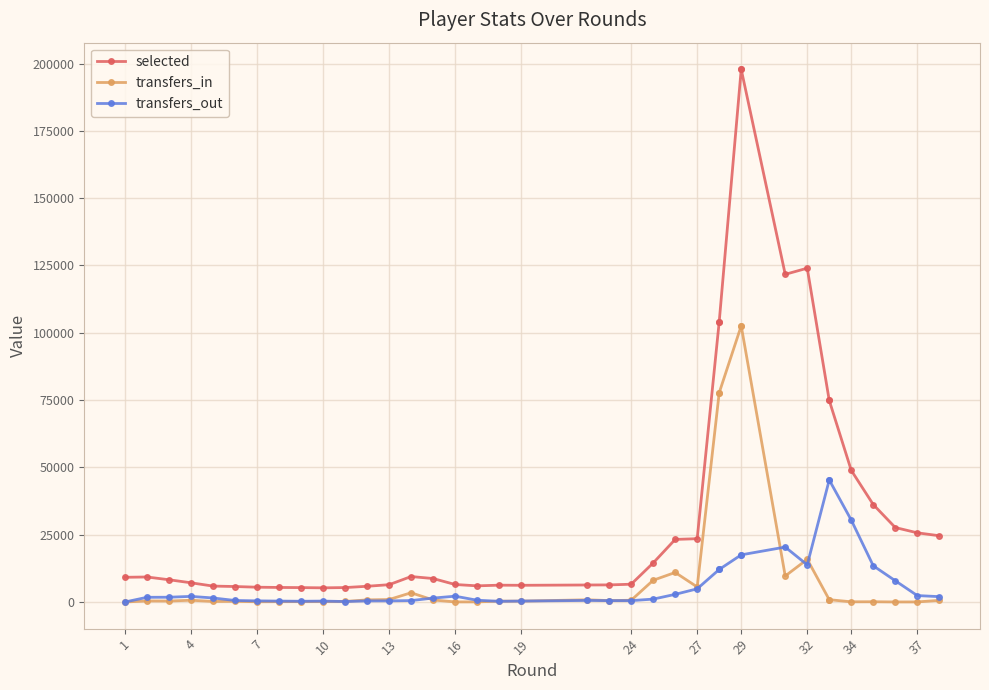

What is the difference between the selected values at 16 and 21?

858